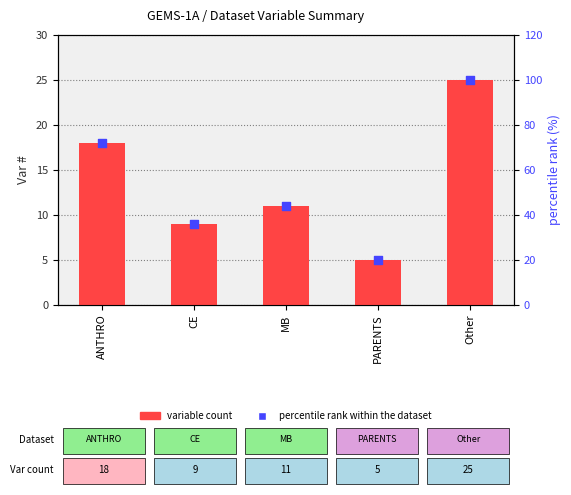

Which series reaches the maximum Y coordinate?

percentile rank within the dataset